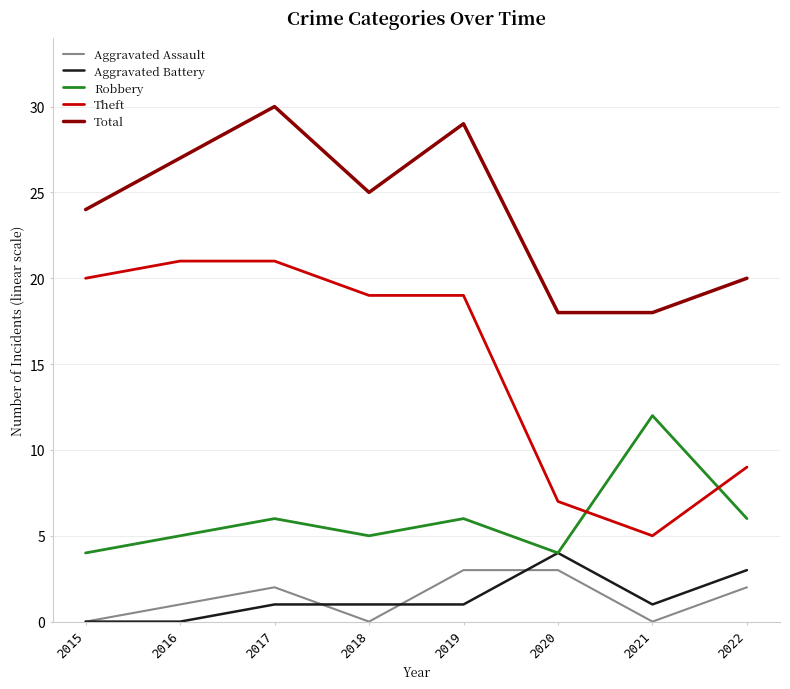

The value of Robbery at 2018 is 5. True or false?

True